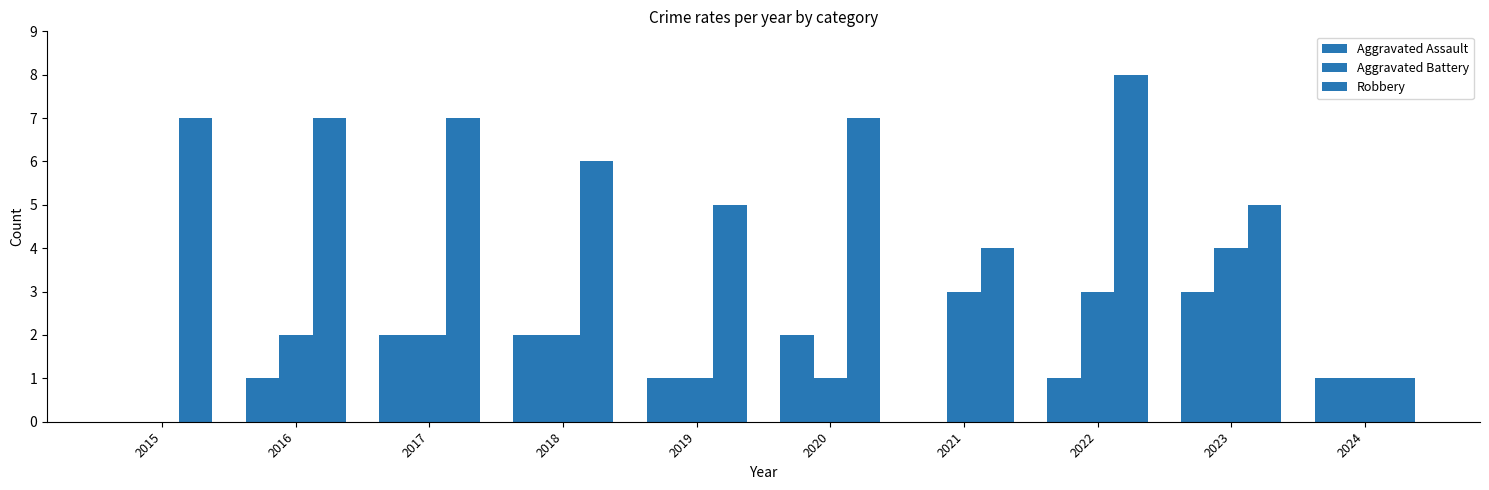

Are the bars horizontal?

No